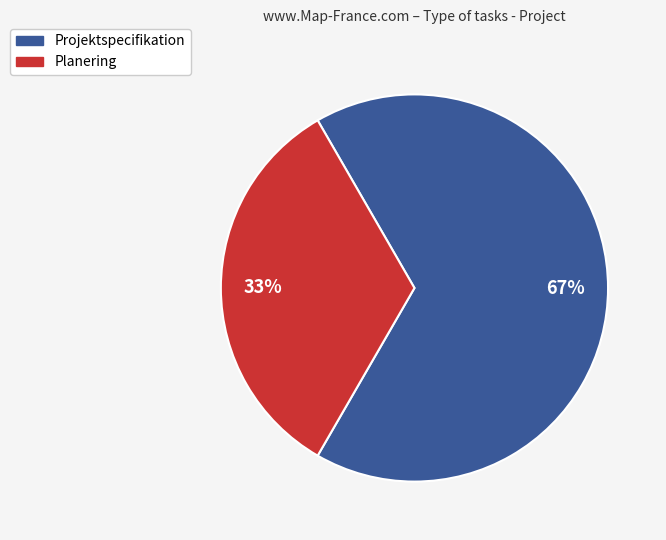

To the nearest percent, what is the average slice percentage?

50%